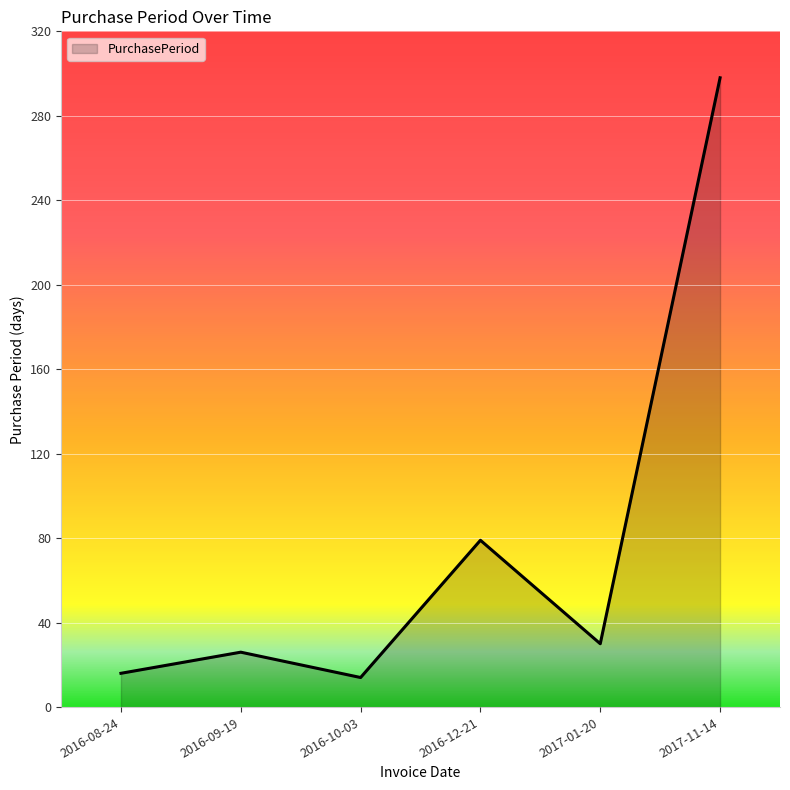

What is the minimum value shown in the chart?

14